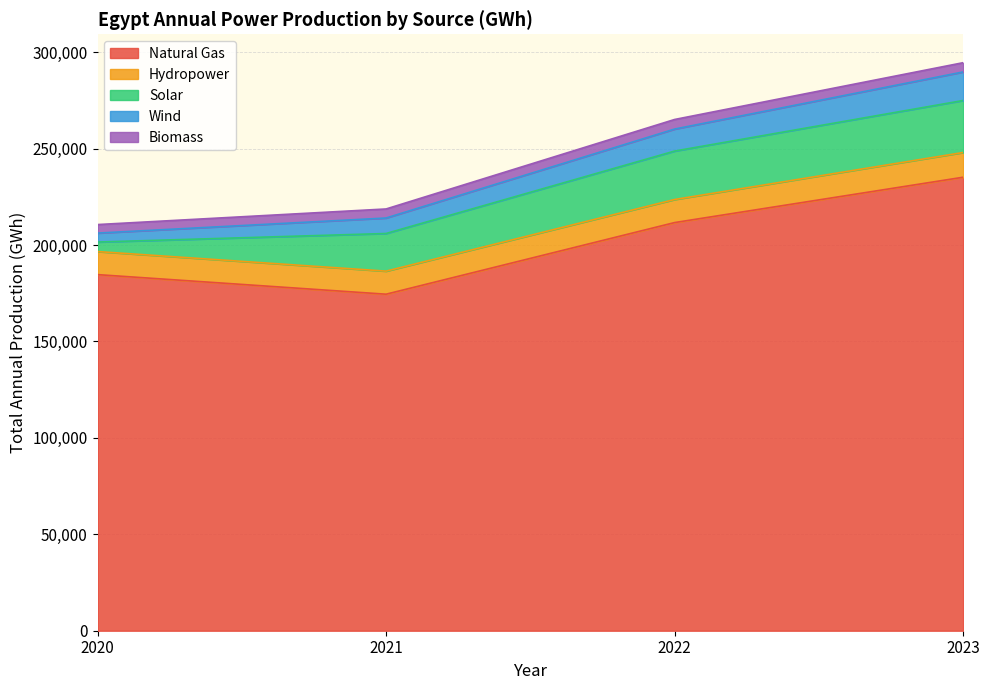

The value of Natural Gas at 2022 is 211625.4. True or false?

True